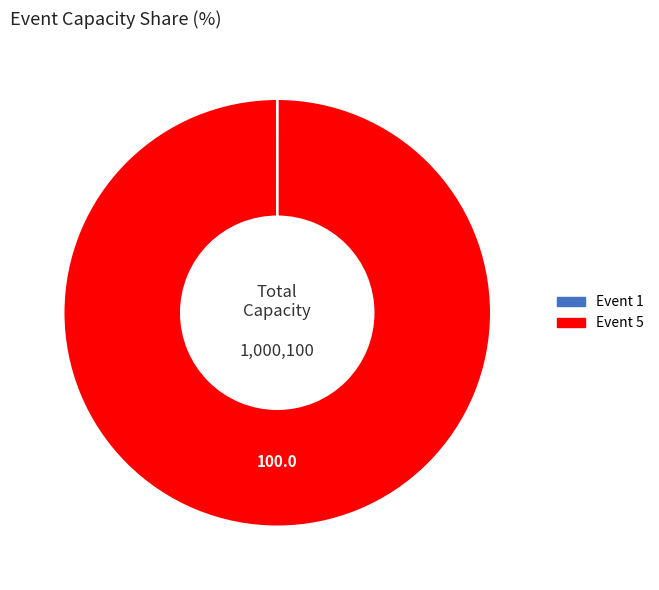

Which slice is the largest?

Event 5